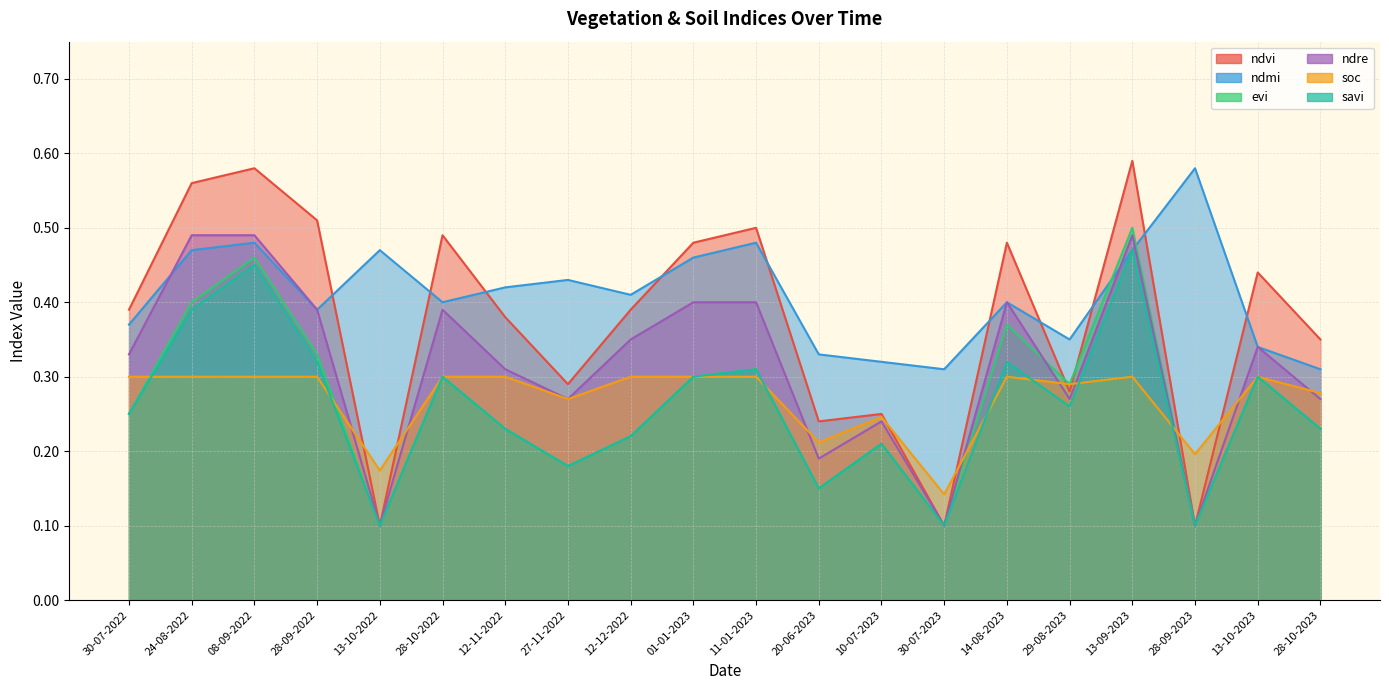

What is the label of the 17th point from the right?

28-09-2022